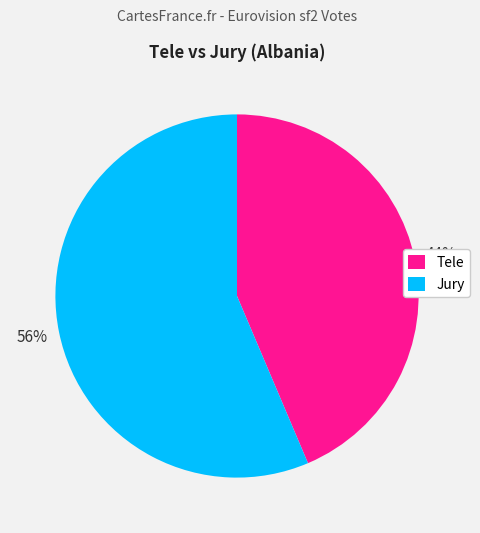

Is there a majority slice in this chart?

Yes